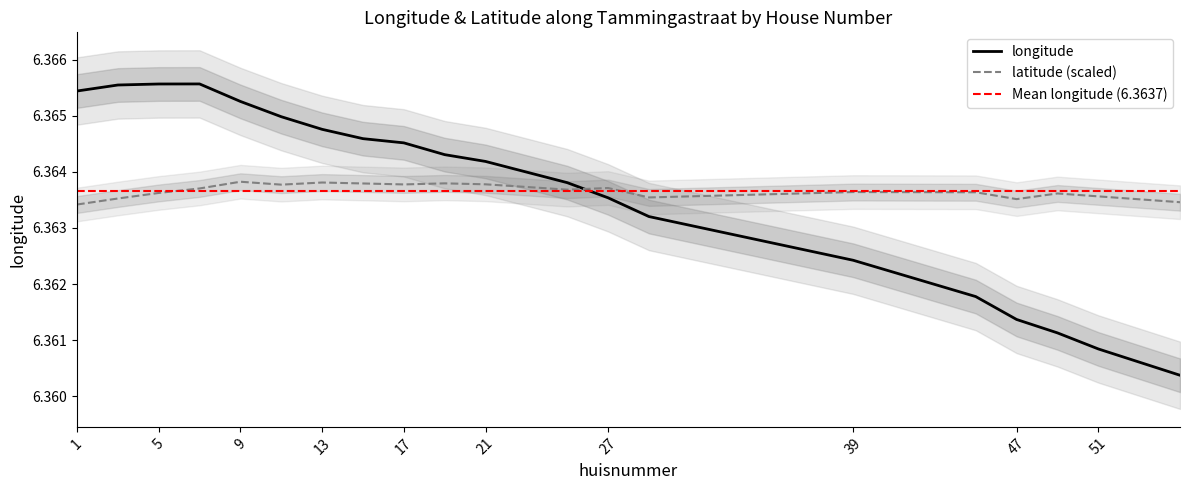

True or false: longitude and latitude cross at least once.

True